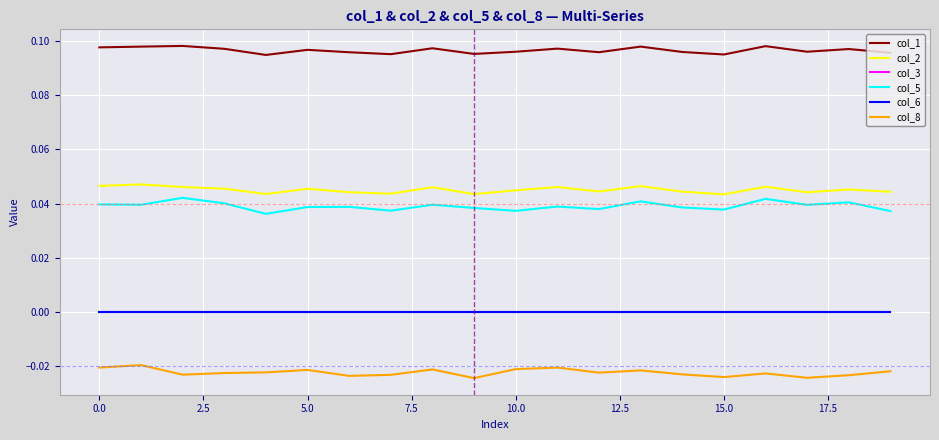

List the series in order of their peak value, lowest first.

col_8, col_3, col_6, col_5, col_2, col_1